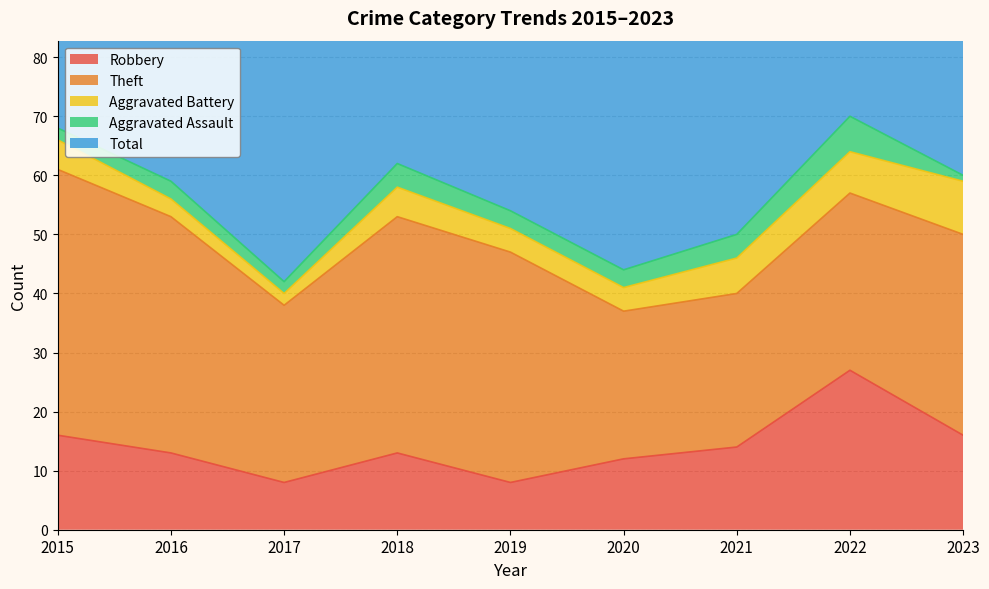

What is the value of the Aggravated Assault point at the 8th from the left?

6